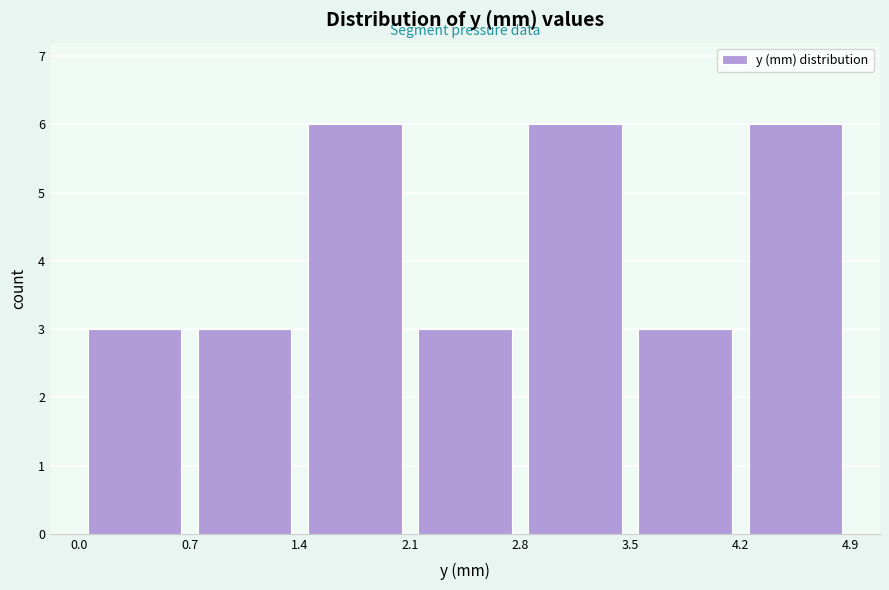

Reading left to right, transcribe this chart: for each bar, give the range it covers on the x-axis and its height. The values are not printed on the chart, so give them approximately, as read against the axis.

0.0 to 0.7: 3
0.7 to 1.4: 3
1.4 to 2.1: 6
2.1 to 2.8: 3
2.8 to 3.5: 6
3.5 to 4.2: 3
4.2 to 4.9: 6